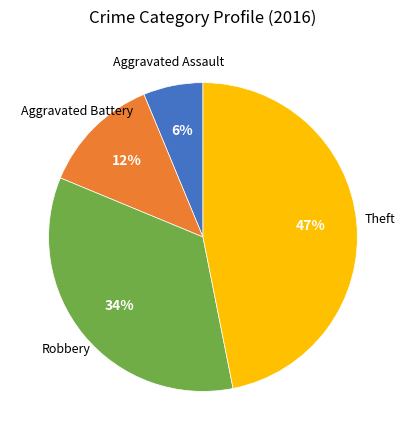

To the nearest percent, what is the average slice percentage?

25%